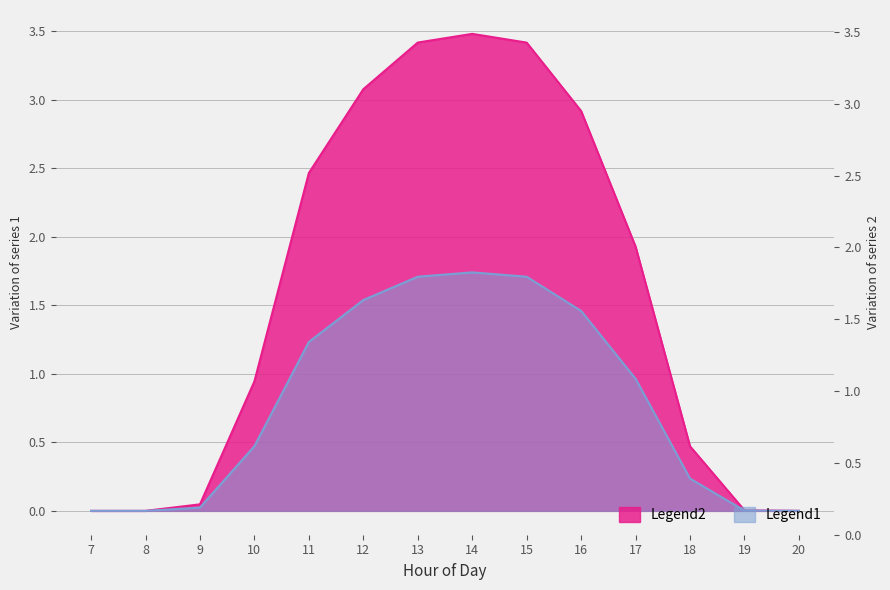

True or false: Gen4 has a value of 0.7 at 7.

False